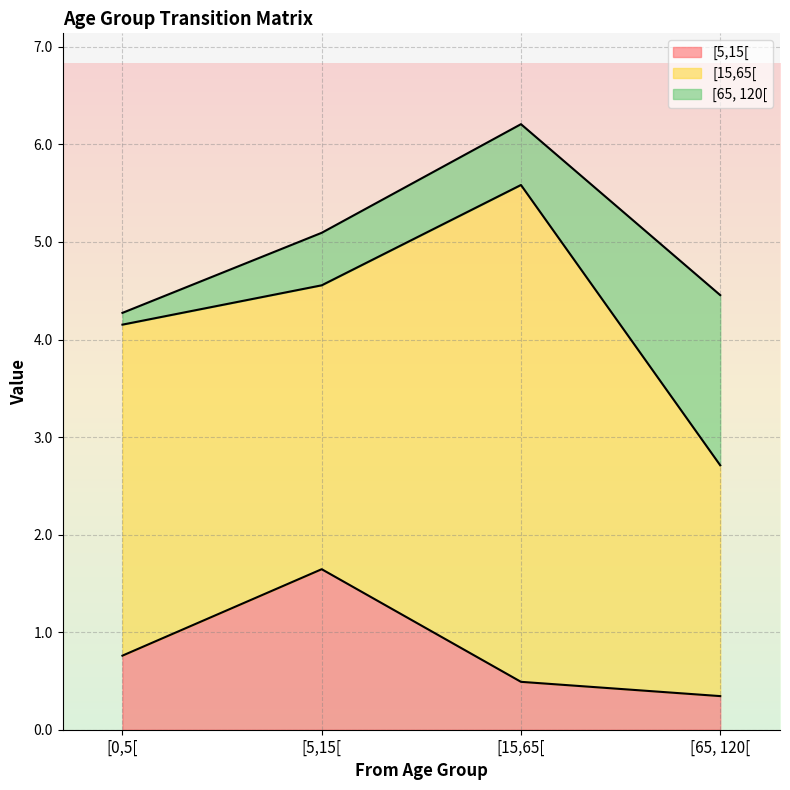

Which series has the largest range (max minus min)?

[15,65[